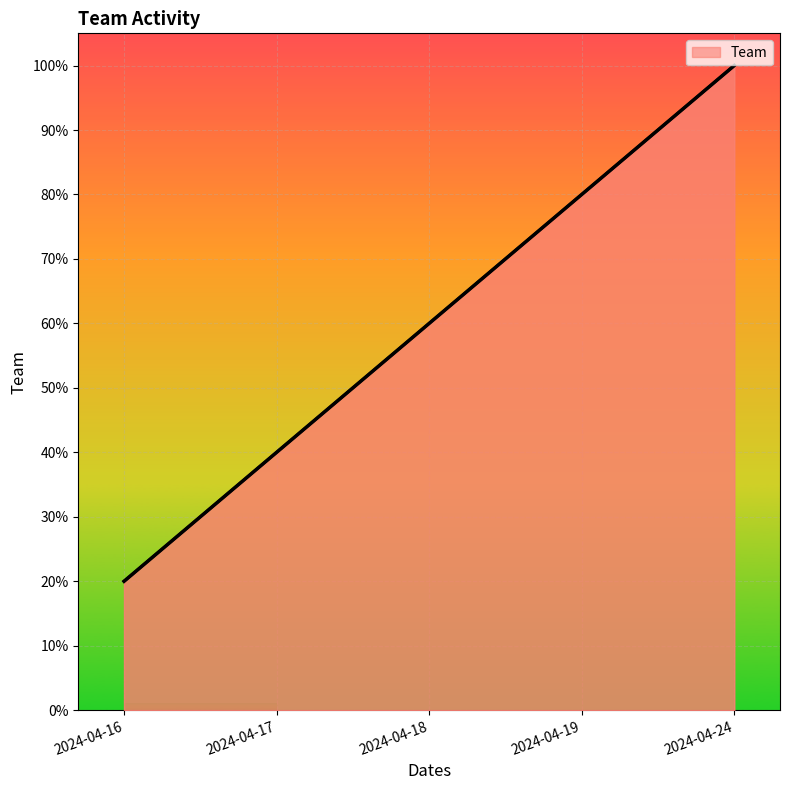

What is the greatest value displayed?

100